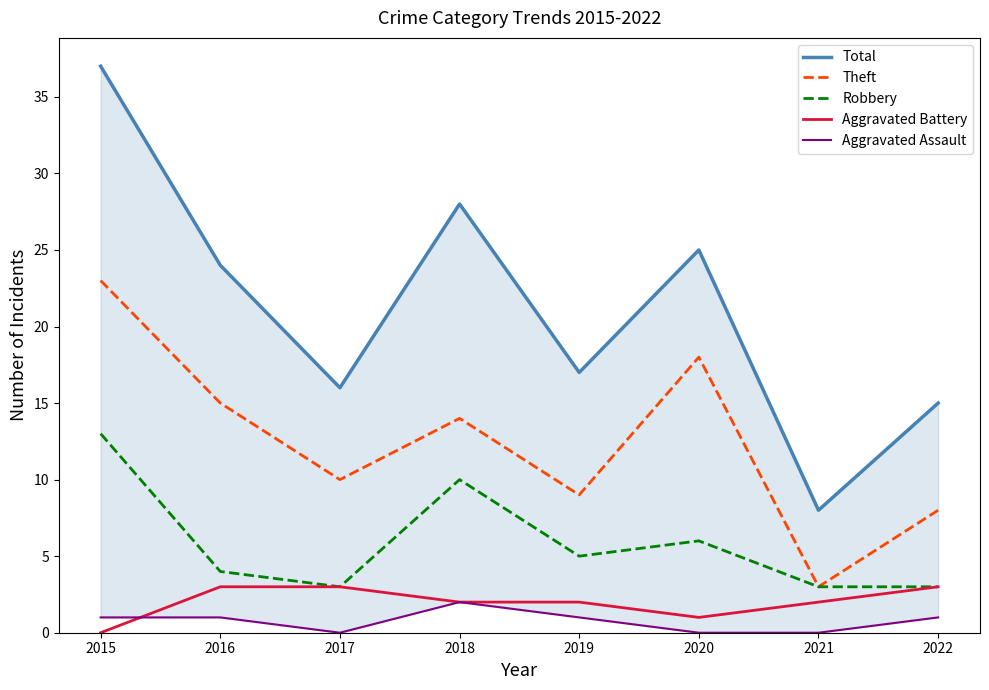

How many data points does each series have?

8